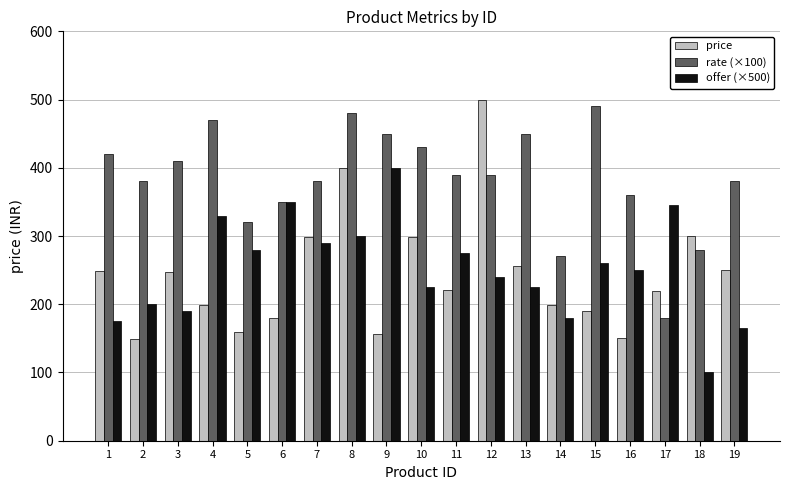

What is the spread (max minus min) of values at 16?

210.0